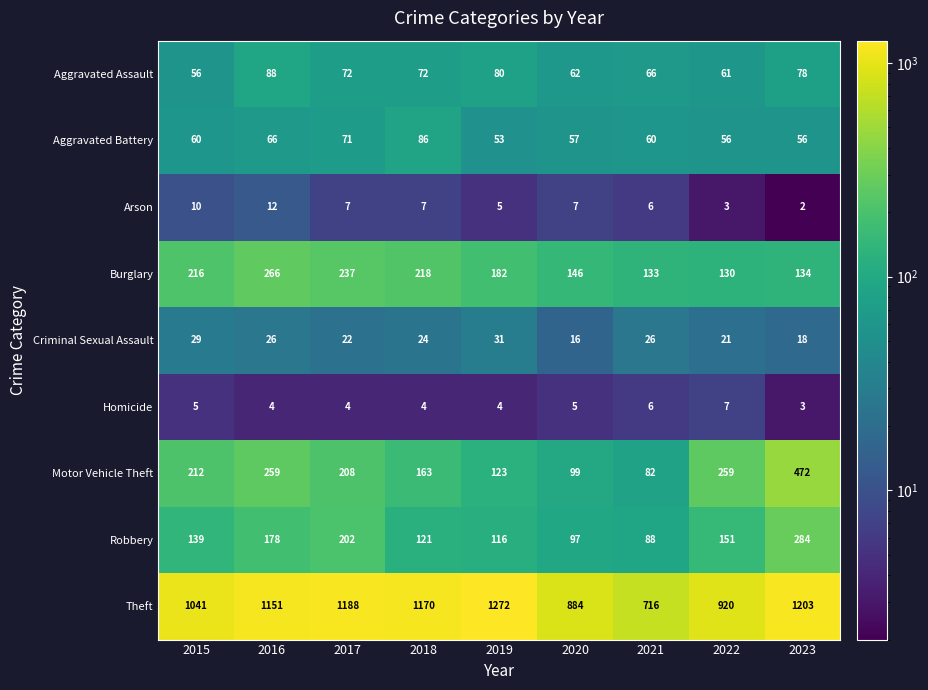

List the labels in order of Robbery value, smallest first.

2021, 2020, 2019, 2018, 2015, 2022, 2016, 2017, 2023